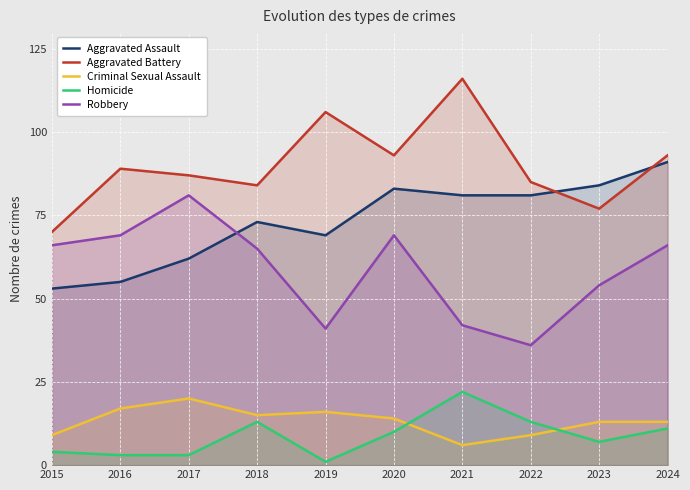

Does the chart display data point markers on the line(s)?

No